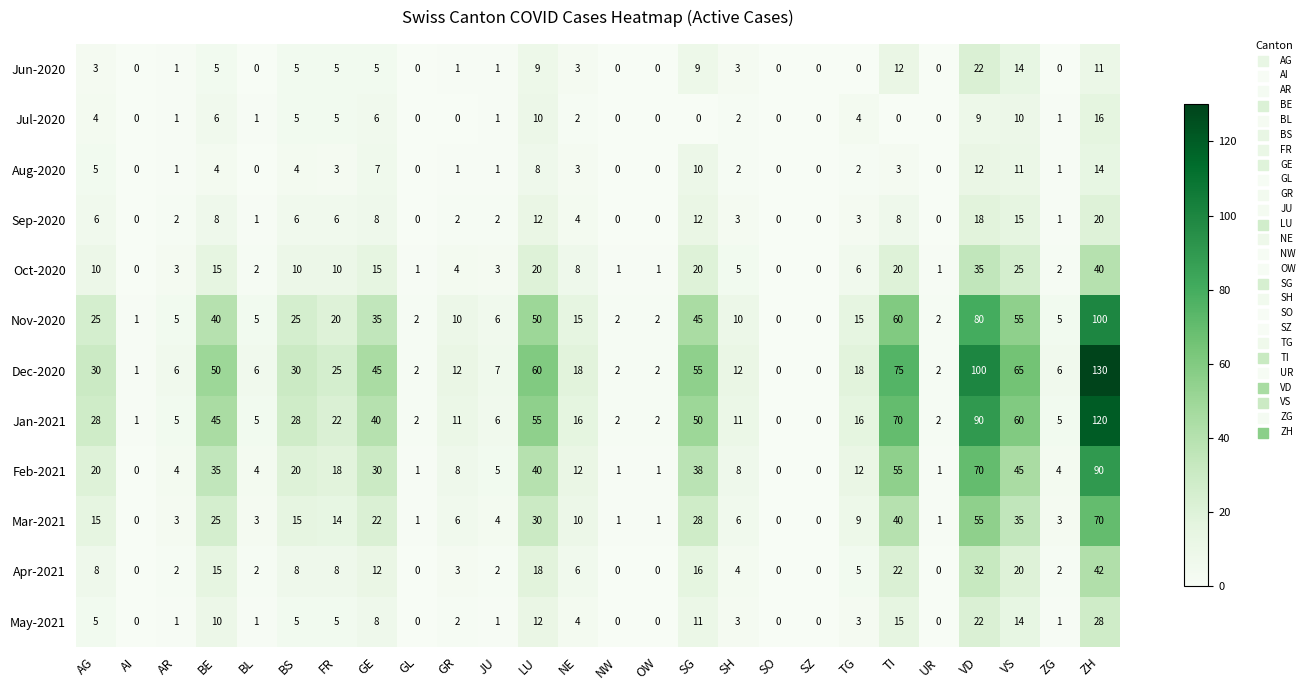

The value of Dec-2020 at AI is 1. True or false?

True